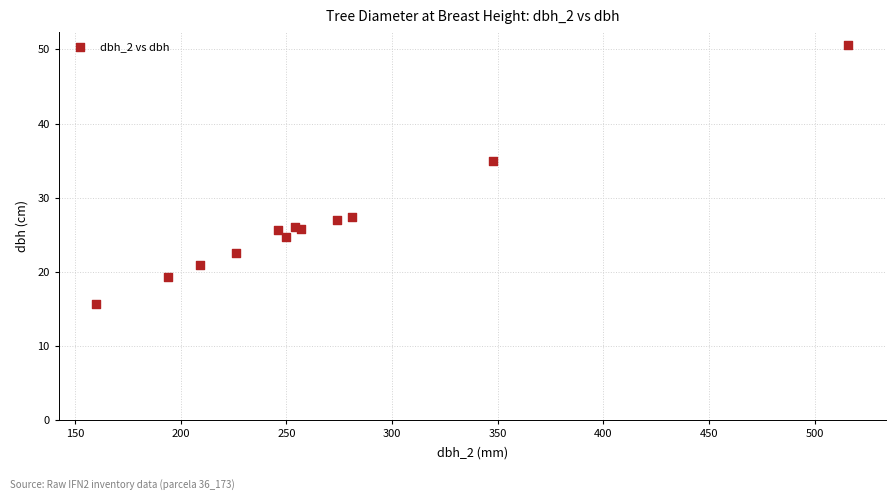

What Y value in the scatter plot is closest to 33?

34.9